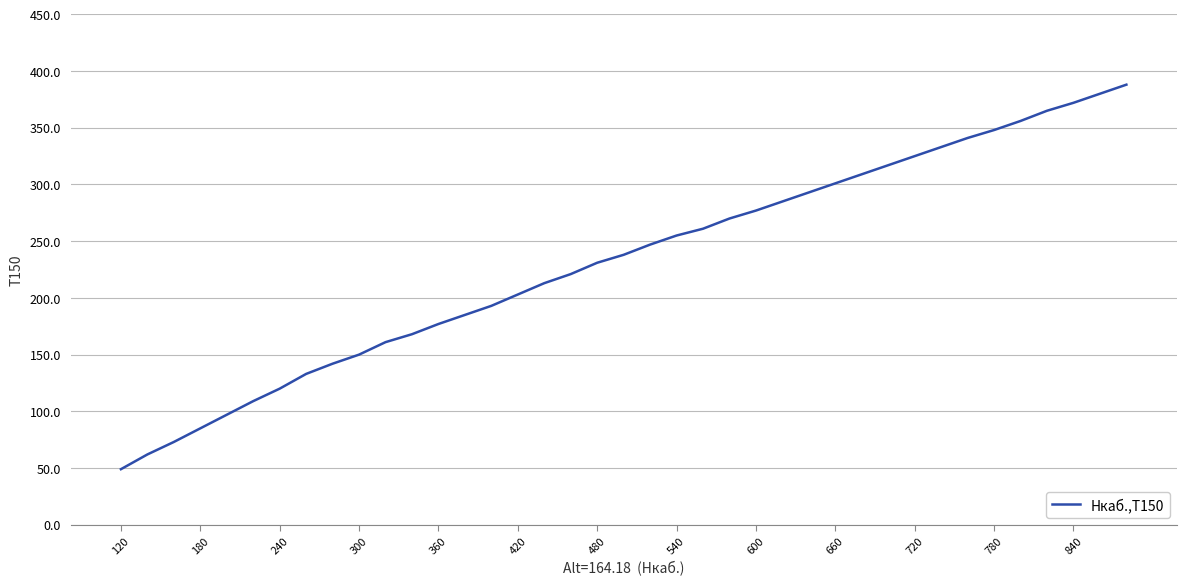

What is the difference between the maximum and minimum values?

339